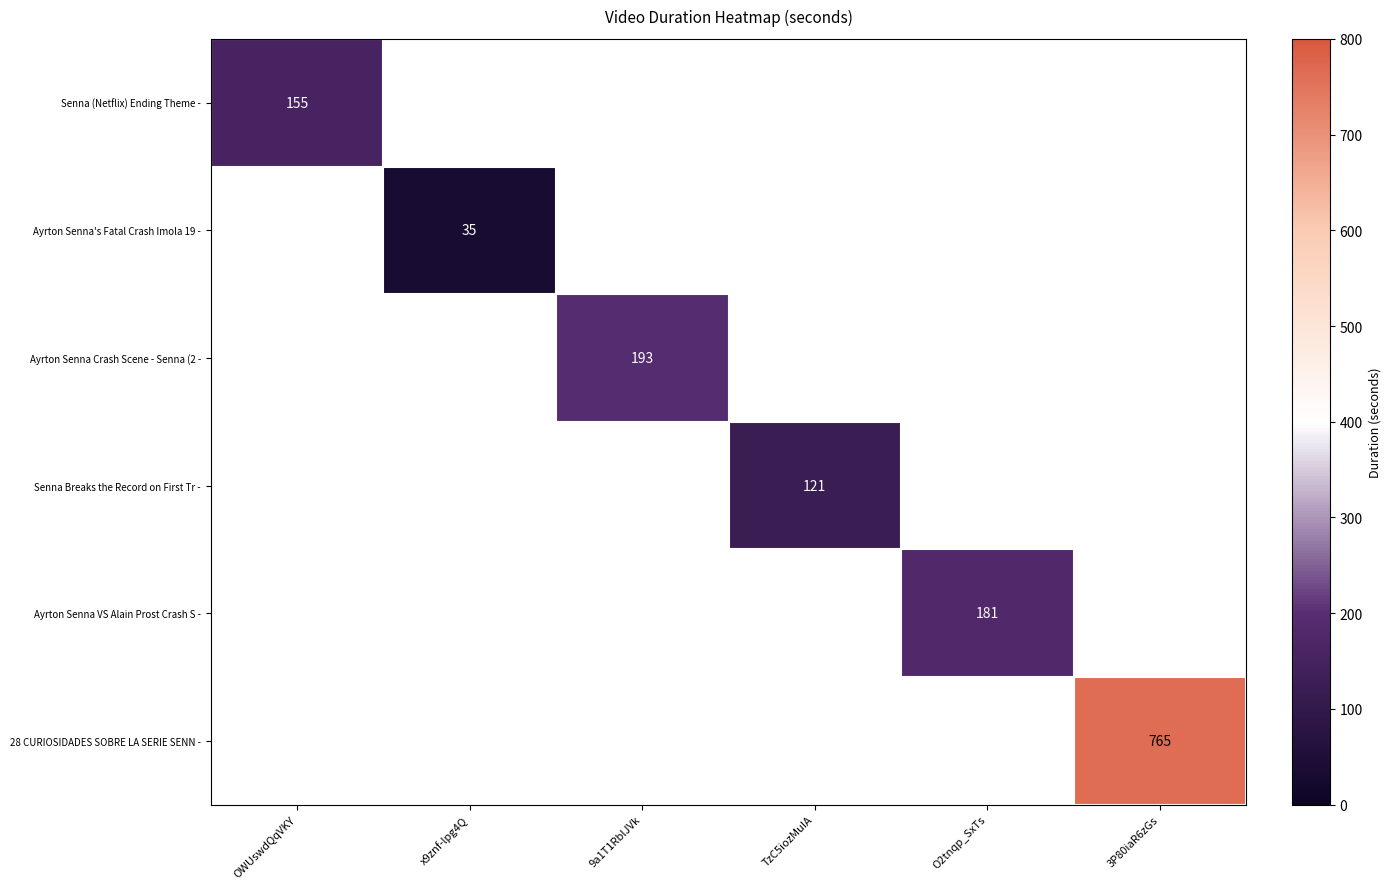

The Senna (Netflix) Ending Theme - series shows 95 at OWUswdQqVKY. True or false?

False